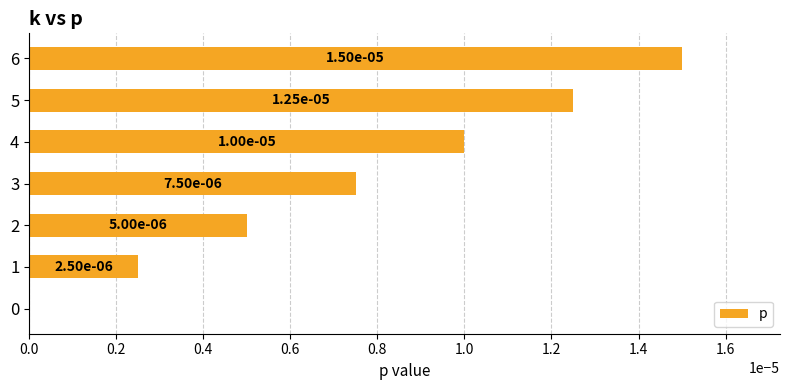

At which category does the chart reach its peak across all series?

6